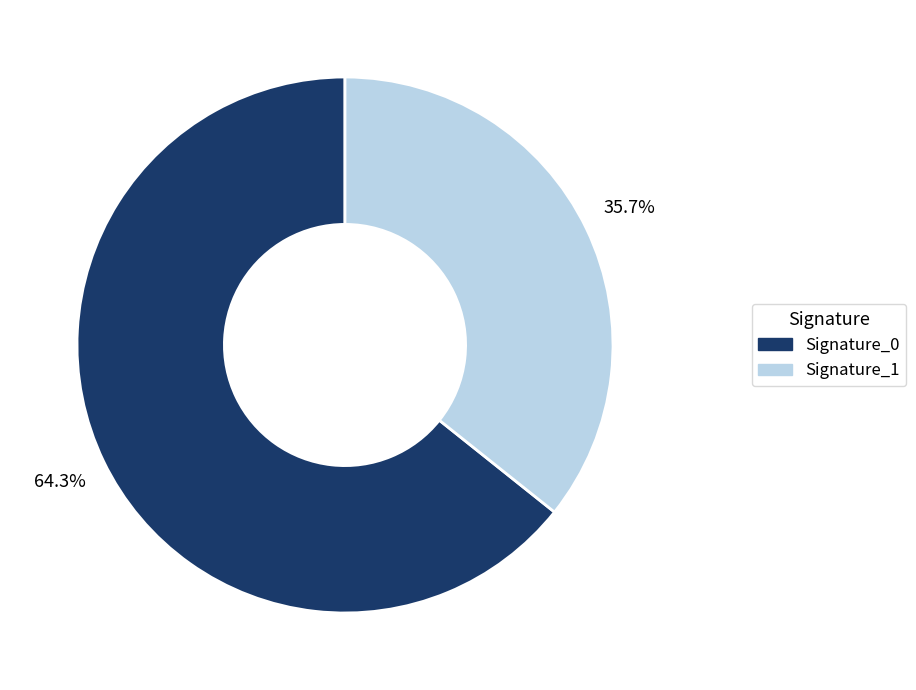

Is there any slice that represents more than half of the pie?

Yes